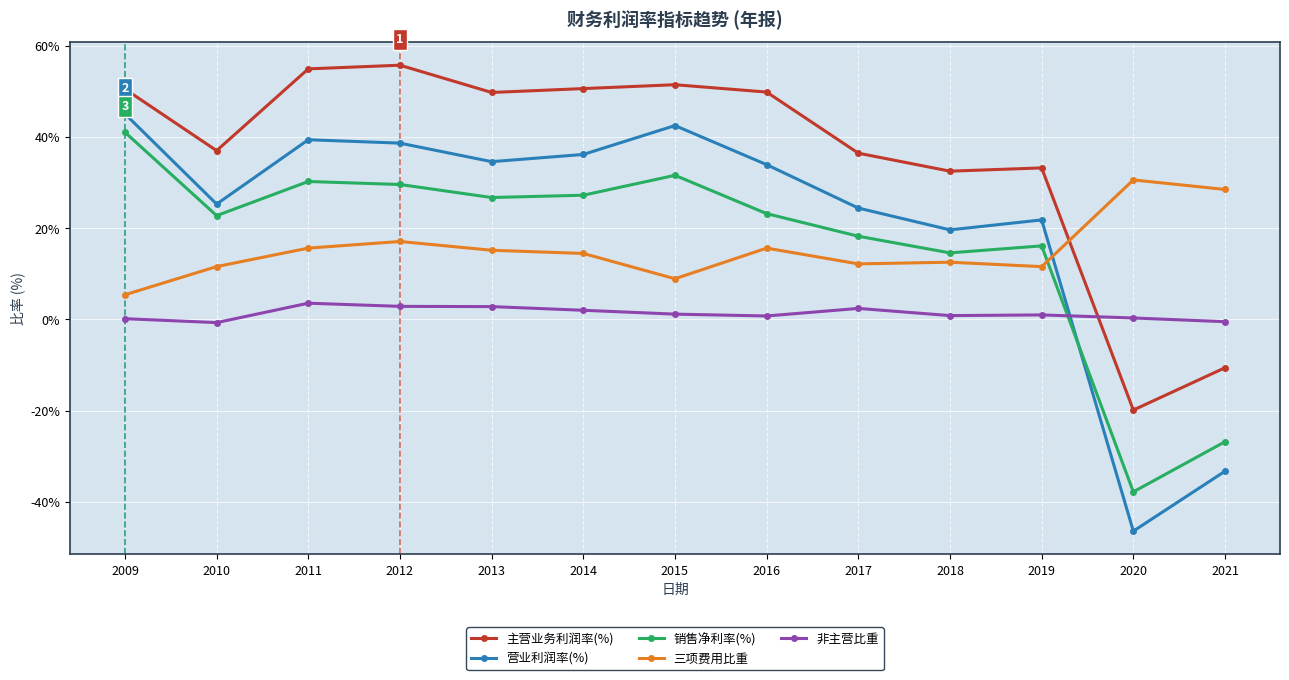

List the series in order of their peak value, lowest first.

非主营比重, 三项费用比重, 销售净利率(%), 营业利润率(%), 主营业务利润率(%)